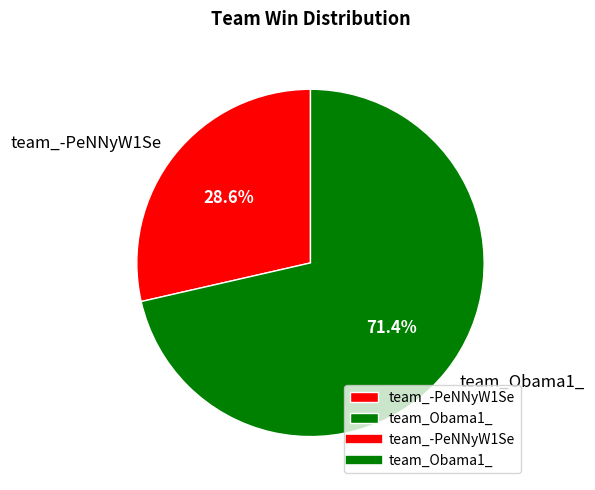

What percentage is the team_-PeNNyW1Se slice, to the nearest percent?

29%